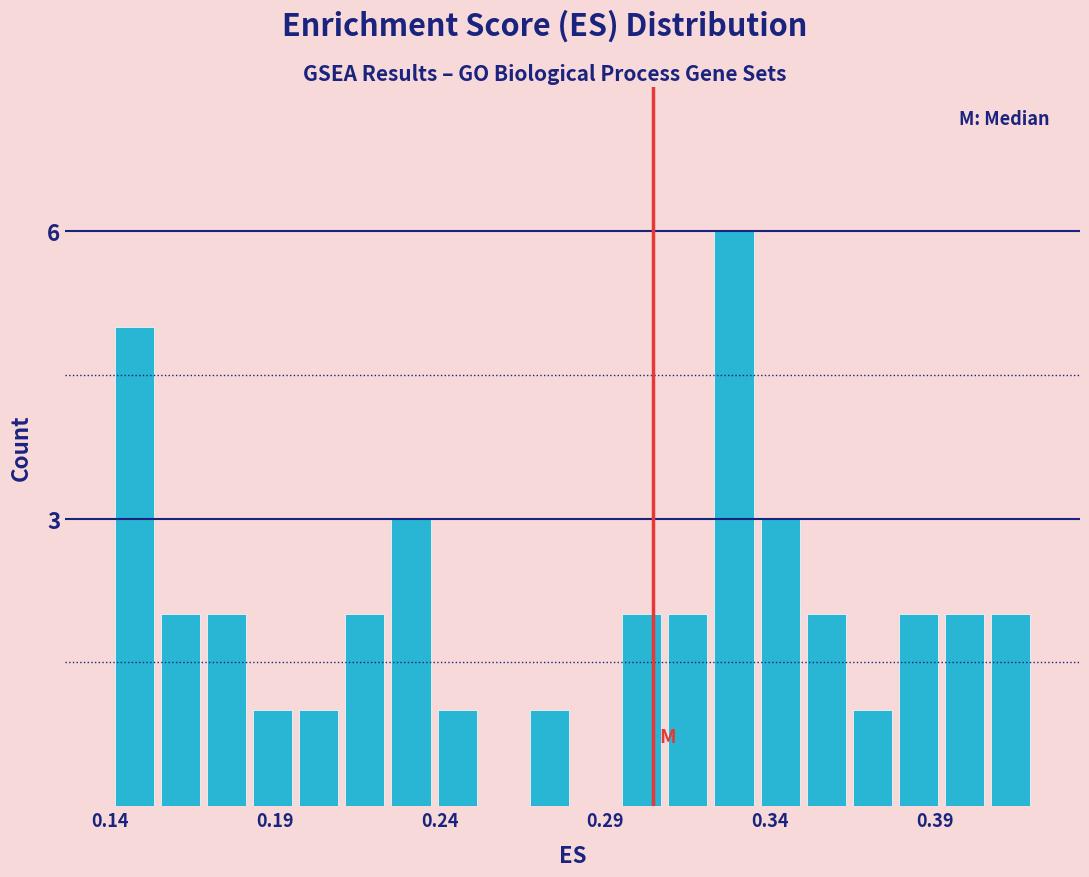

Around what value on the x-axis is the tallest bar? Give the approximate position of its centre, as read against the axis.

0.330